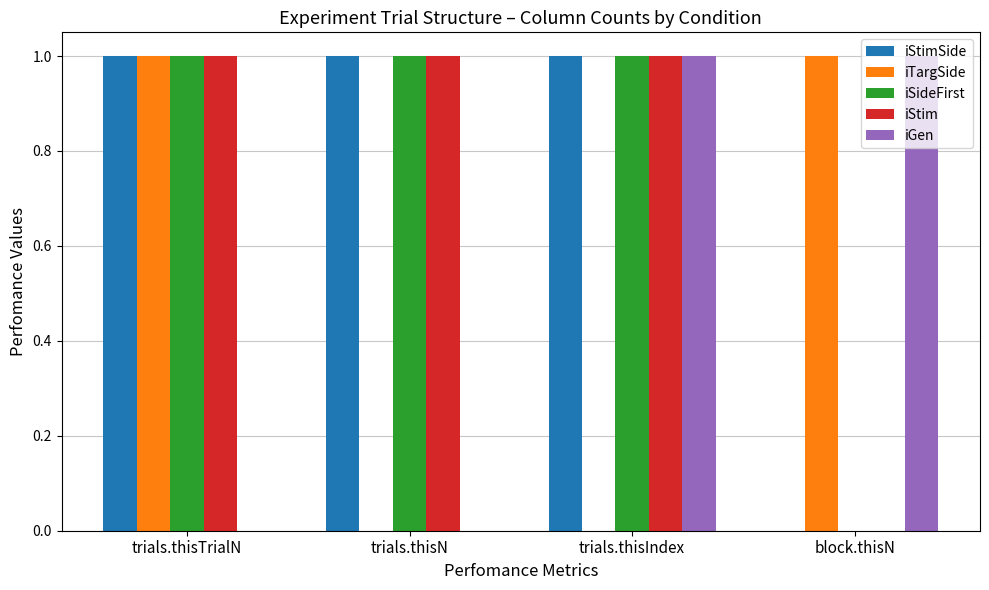

The value of iStimSide at trials.thisTrialN is 1. True or false?

True